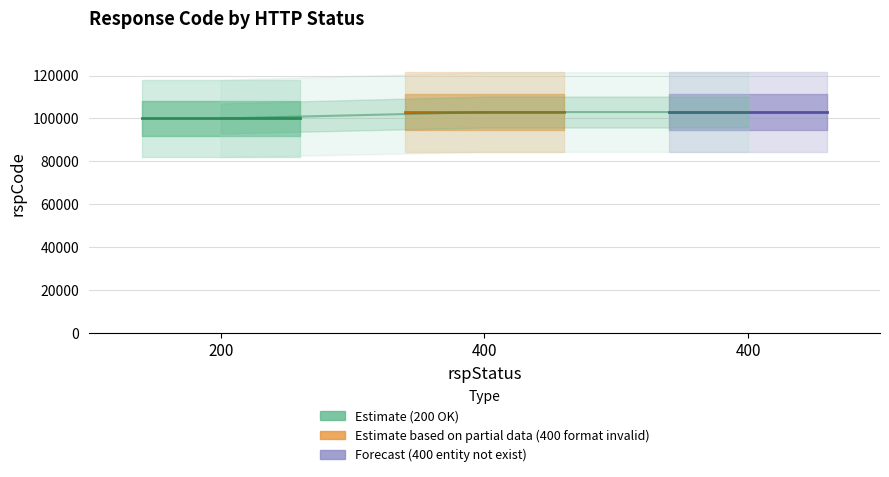

Rank the categories by value from lowest to highest.

200, 400, 400